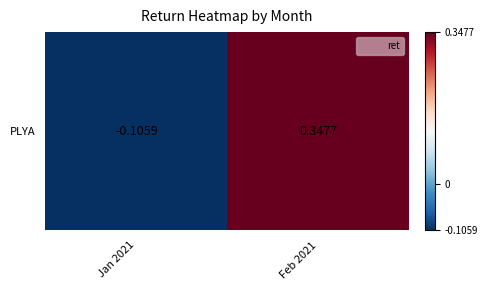

What is the change in value from Jan 2021 to Feb 2021?

+0.5